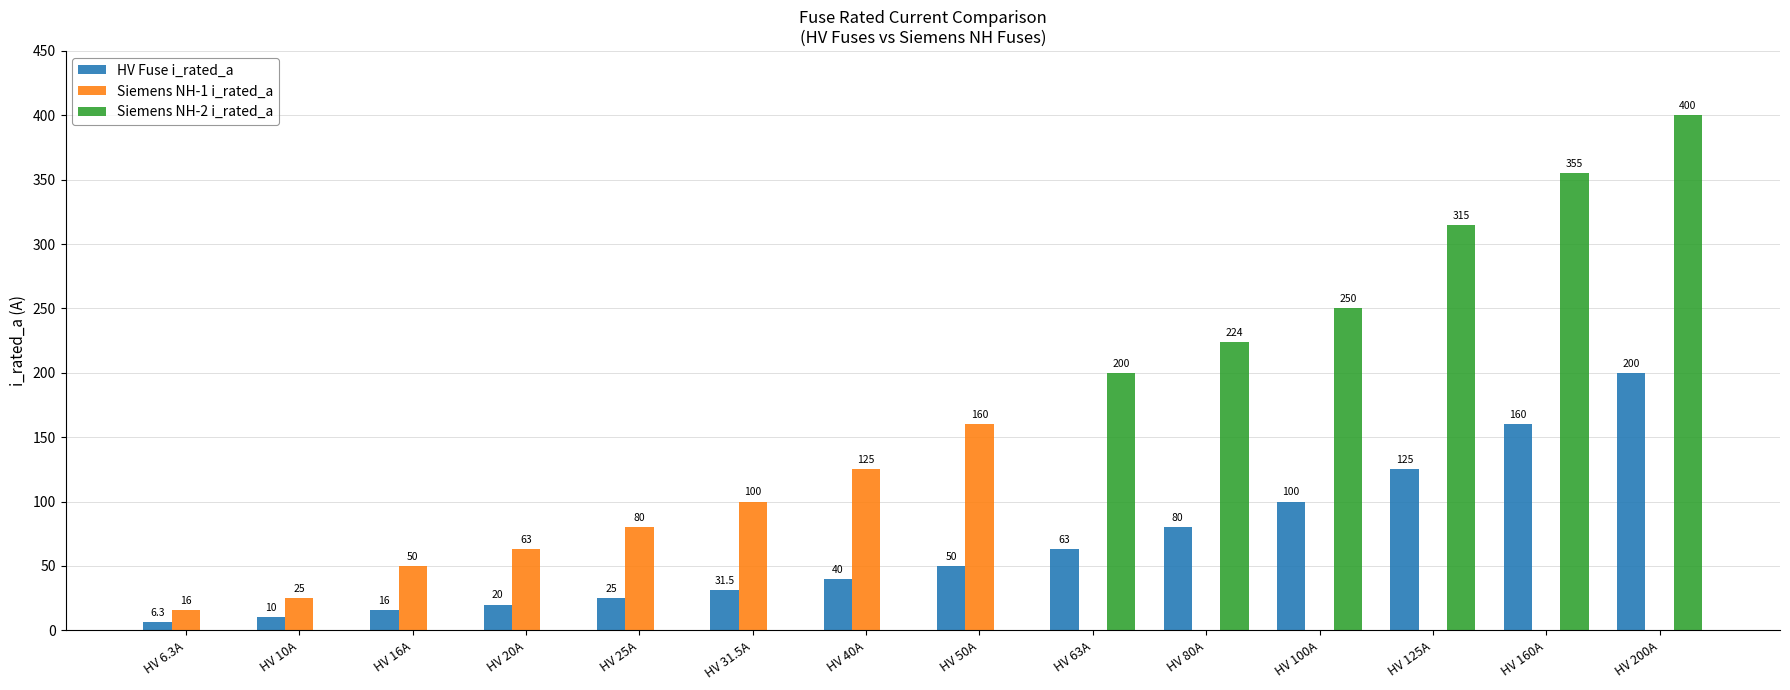

At which label is Siemens NH-2 i_rated_a closest to 200?

HV 63A